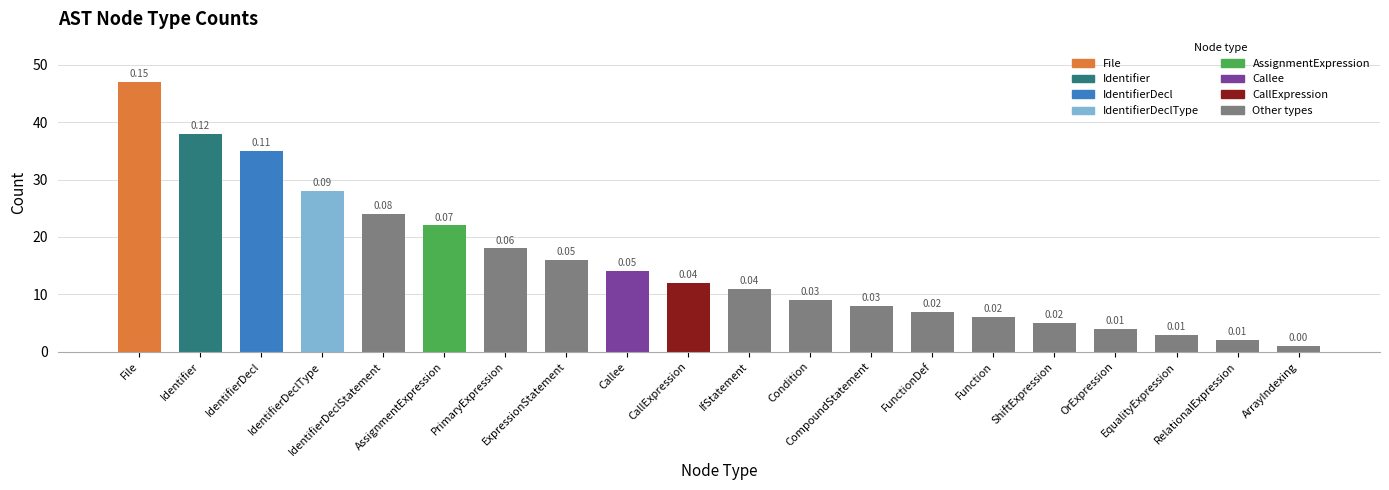

Which has a higher value, OrExpression or Condition?

Condition